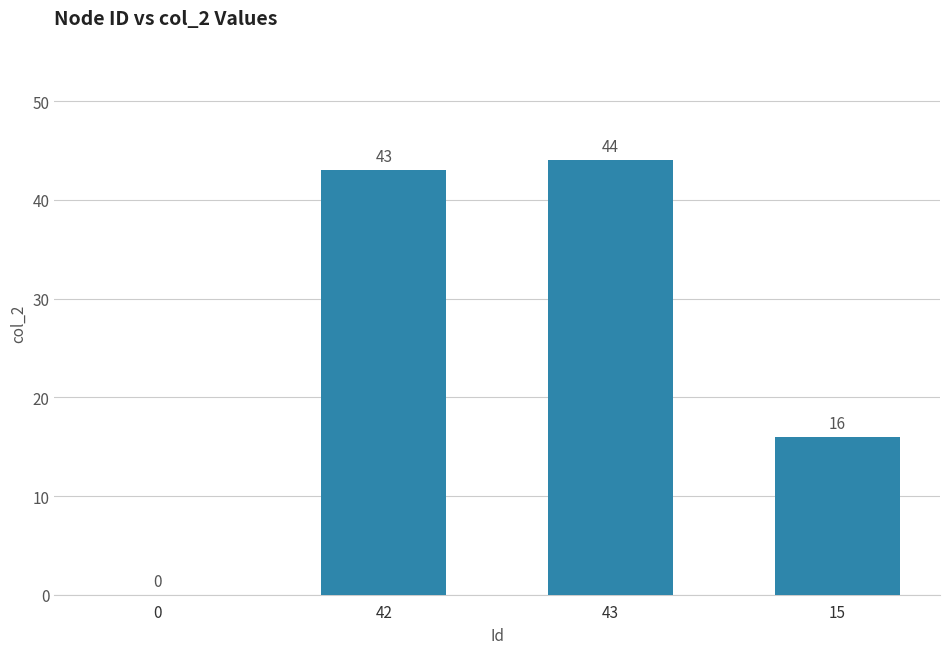

What is the change in value from 0 to 15?

+16